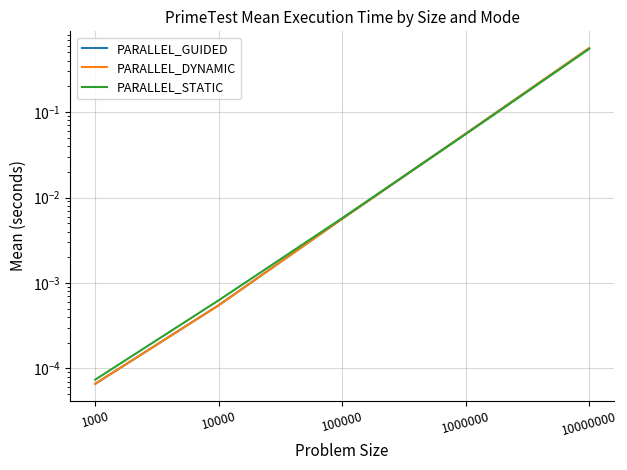

True or false: PARALLEL_DYNAMIC and PARALLEL_STATIC cross at least once.

True